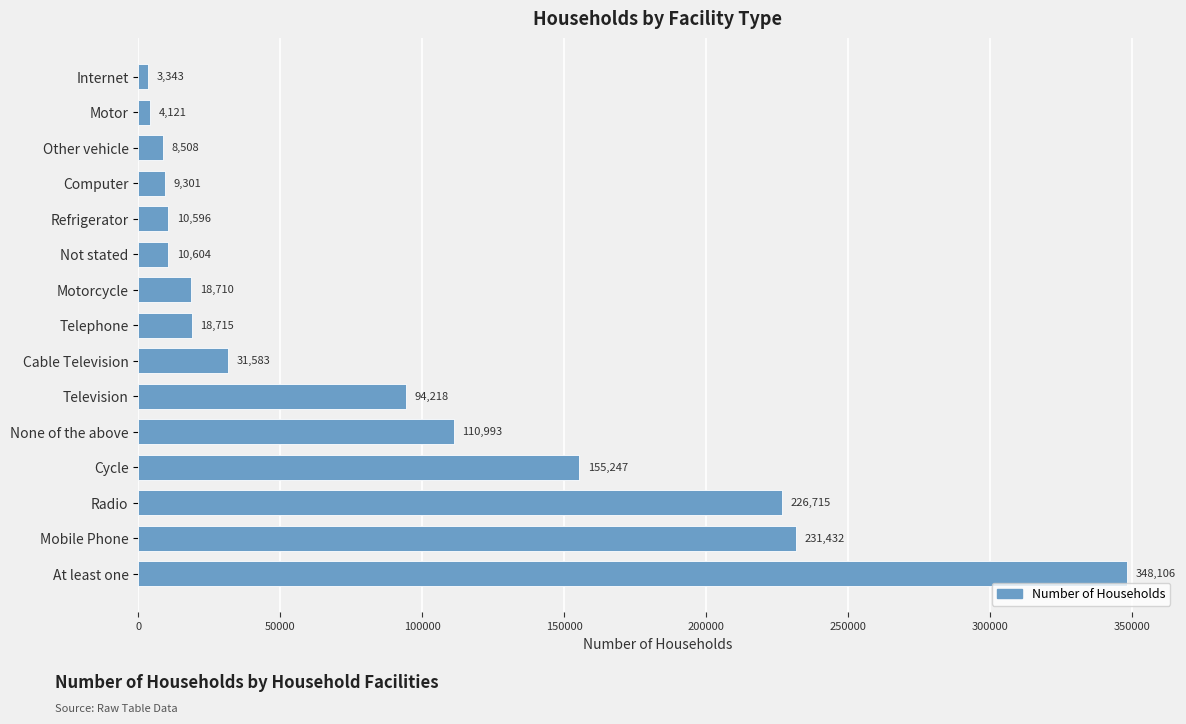

True or false: the data shows 110993 at None of the above.

True